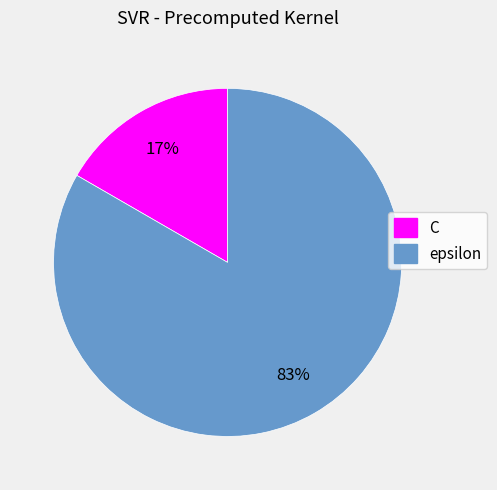

What percentage is the C slice, to the nearest percent?

17%